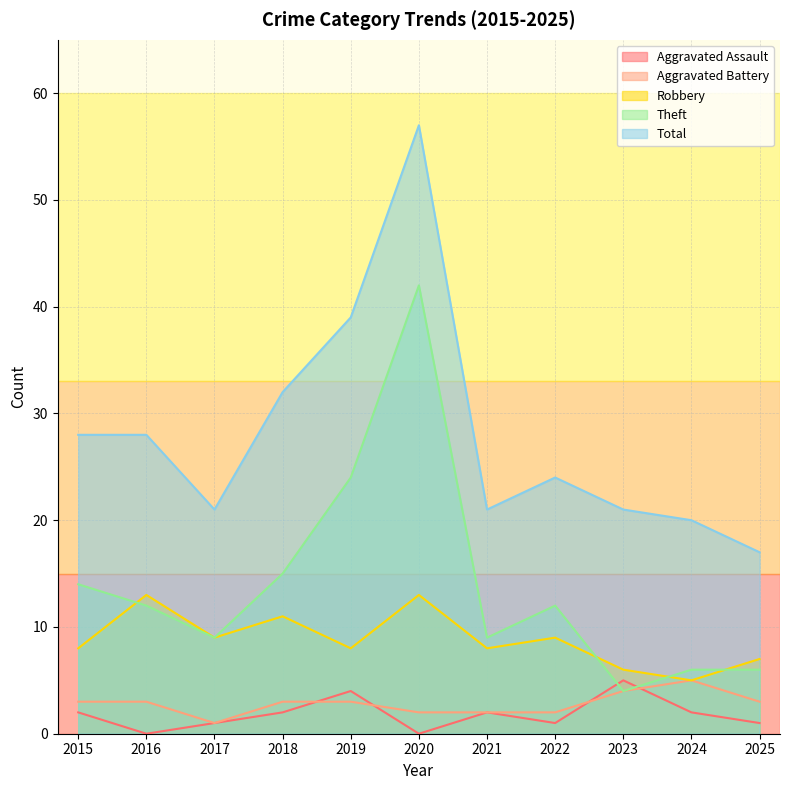

How many interior local peaks does the Aggravated Battery series have?

1